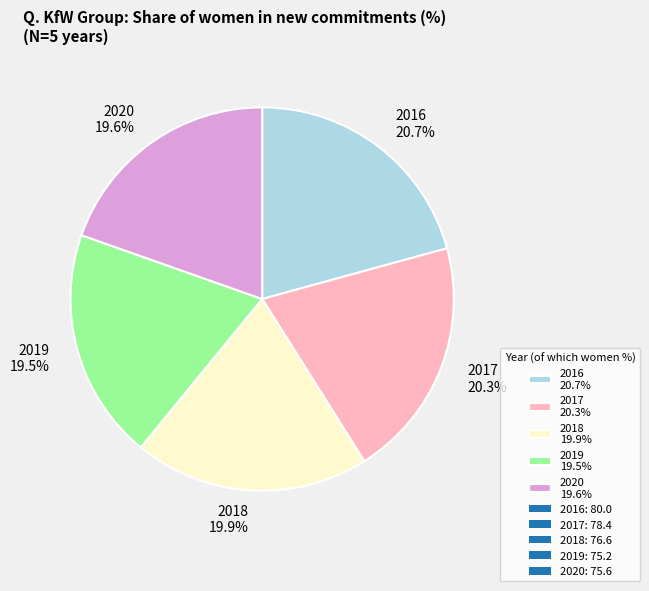

What percentage do 2017 20.3% and 2018 19.9% together represent?

40.2%